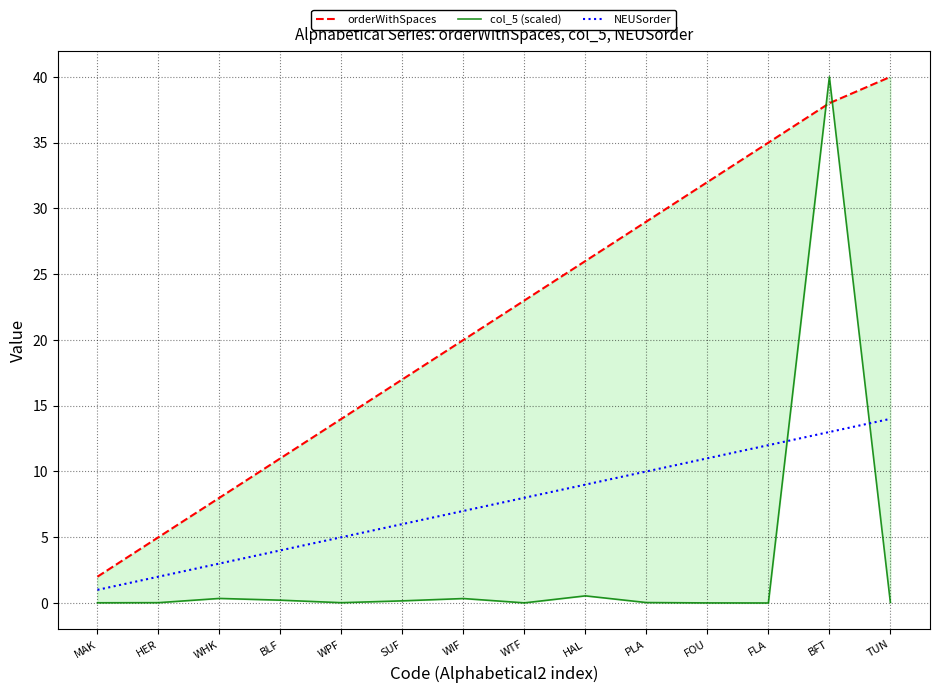

Reading right to left, transcribe all the data shown in this chart.

orderWithSpaces: TUN=40.0	BFT=38.0	FLA=35.0	FOU=32.0	PLA=29.0	HAL=26.0	WTF=23.0	WIF=20.0	SUF=17.0	WPF=14.0	BLF=11.0	WHK=8.0	HER=5.0	MAK=2.0
col_5 (scaled): TUN=0.0	BFT=40.0	FLA=0.0	FOU=0.0	PLA=0.0	HAL=0.5	WTF=0.0	WIF=0.3	SUF=0.2	WPF=0.0	BLF=0.2	WHK=0.3	HER=0.0	MAK=0.0
NEUSorder: TUN=14.0	BFT=13.0	FLA=12.0	FOU=11.0	PLA=10.0	HAL=9.0	WTF=8.0	WIF=7.0	SUF=6.0	WPF=5.0	BLF=4.0	WHK=3.0	HER=2.0	MAK=1.0